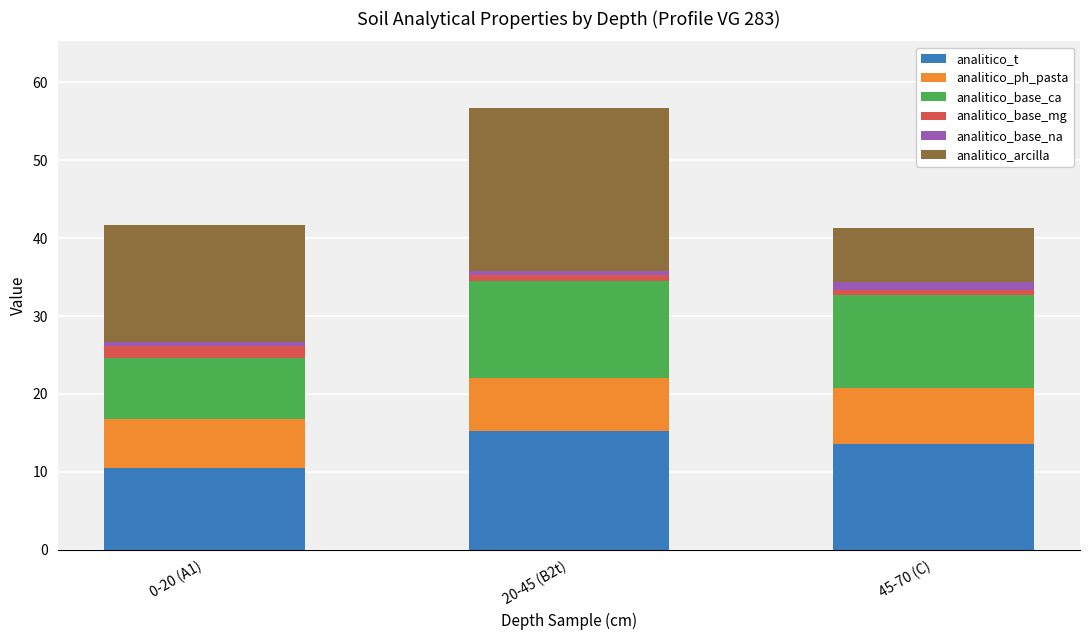

At which category is the sum across all series the highest?

20-45 (B2t)